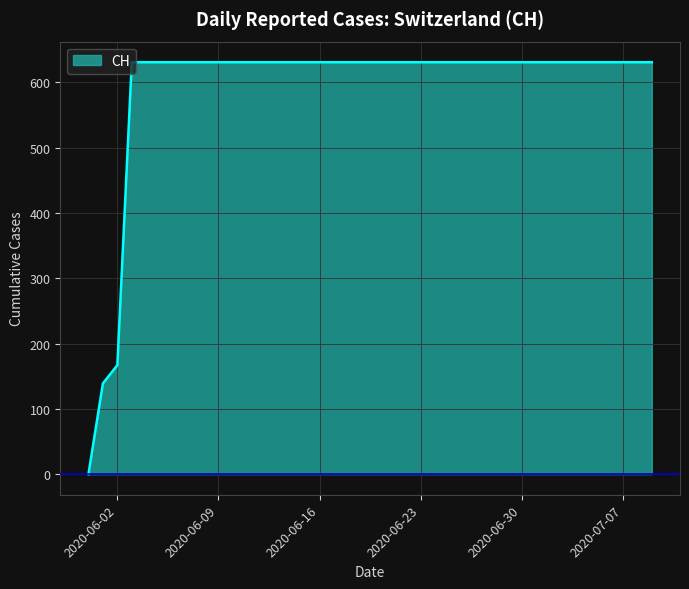

What is the maximum value shown in the chart?

631